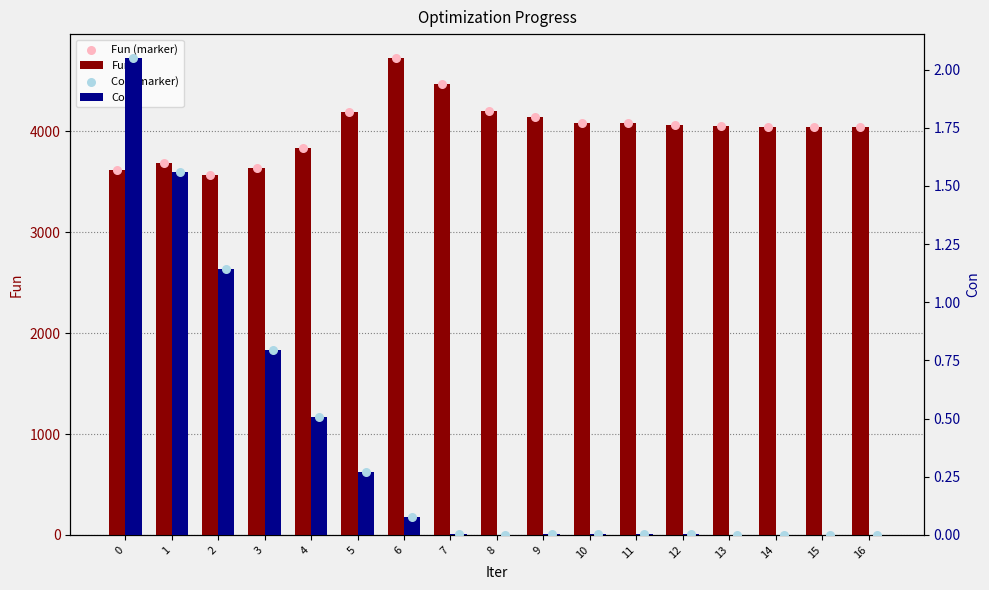

At which category is the sum across all series the highest?

6